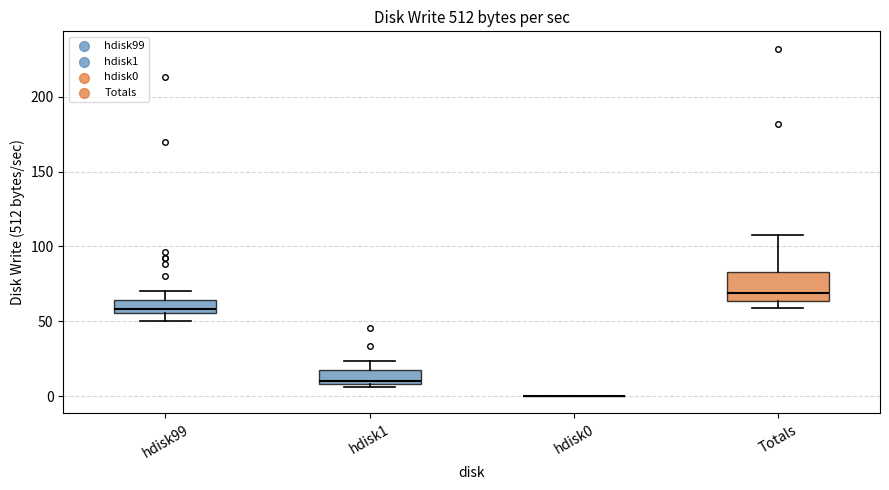

Reading left to right, read every box against the y-axis: the position of its median line, the range the box covers, and the ends of its whiskers. The values are not printed on the chart, so give them approximately, as read against the axis.

hdisk99: median 60, box 55 to 65, whiskers 50 to 70
hdisk1: median 10 (just above the box's lower edge), box 10 to 15, whiskers 5 to 25
hdisk0: box collapsed to a line at 0, whiskers 0 to 0
Totals: median 70, box 65 to 85, whiskers 60 to 110